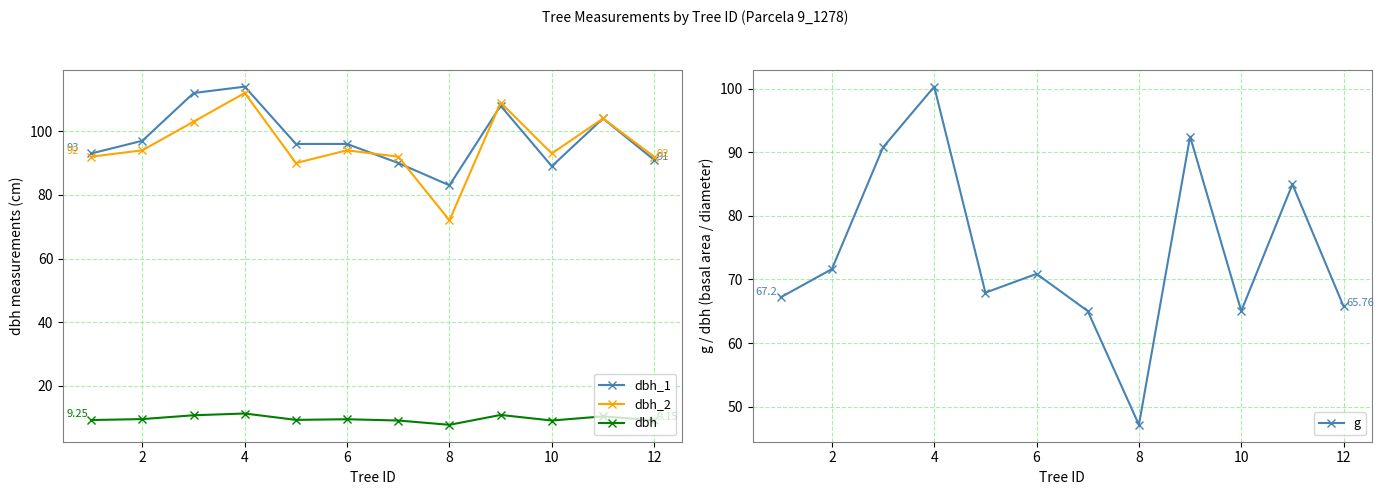

True or false: g and dbh_1 cross at least once.

False